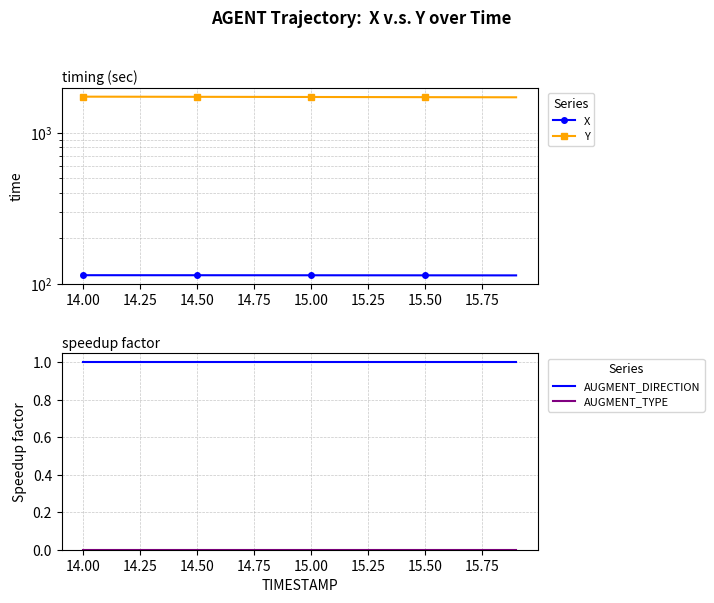

True or false: Y and AUGMENT_DIRECTION cross at least once.

False